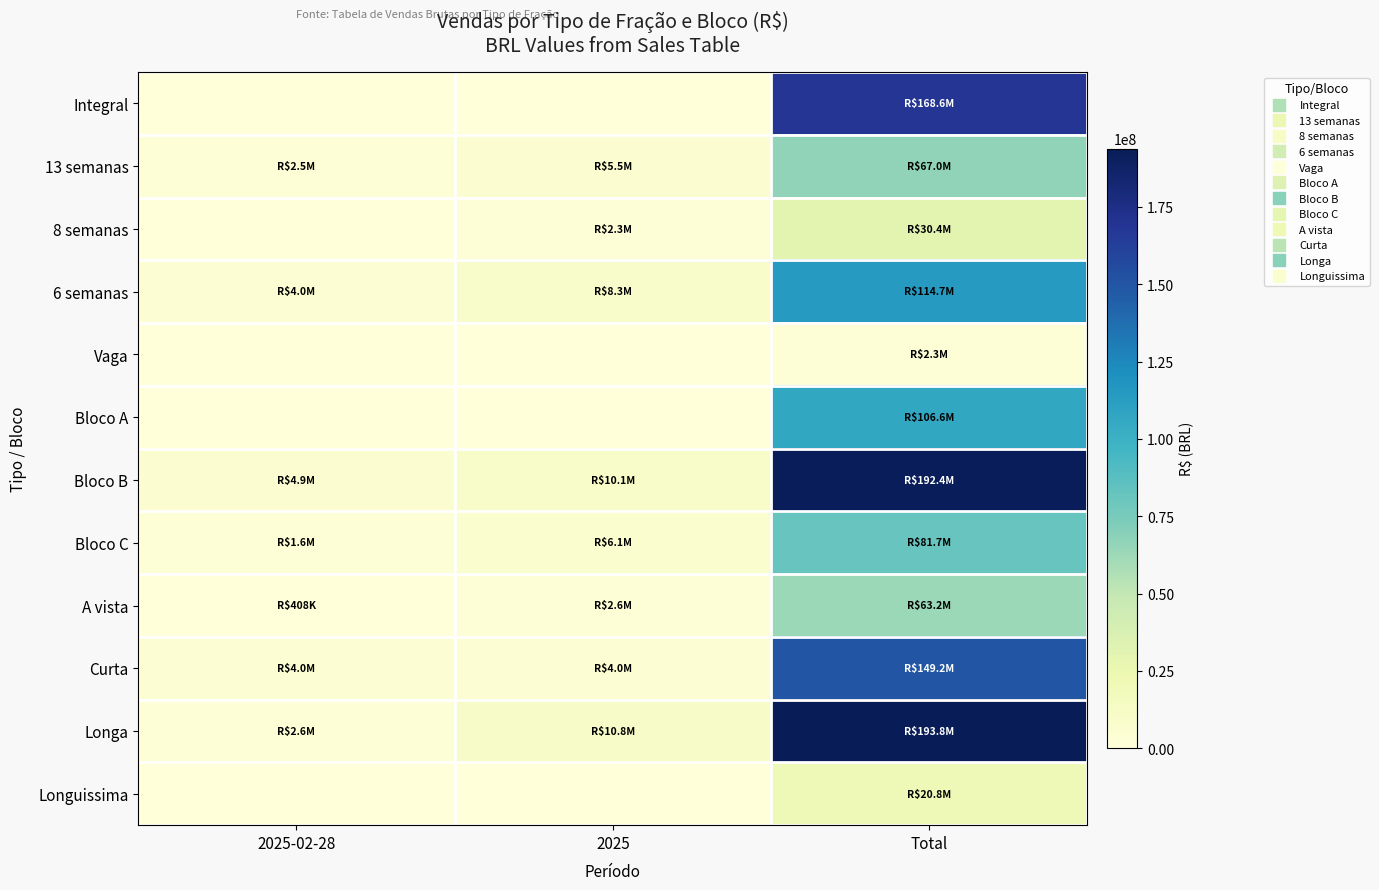

Reading right to left, transcribe all the data shown in this chart.

Integral: Total=168636445.4	2025=0.0	2025-02-28=0.0
13 semanas: Total=67003255.6	2025=5500000.4	2025-02-28=2506000.0
8 semanas: Total=30355872.2	2025=2315451.6	2025-02-28=0.0
6 semanas: Total=114749351.6	2025=8345295.1	2025-02-28=3978295.3
Vaga: Total=2300001.0	2025=0.0	2025-02-28=0.0
Bloco A: Total=106624617.5	2025=0.0	2025-02-28=0.0
Bloco B: Total=192386982.9	2025=10051033.5	2025-02-28=4925295.3
Bloco C: Total=81733324.4	2025=6109713.6	2025-02-28=1559000.0
A vista: Total=63190978.5	2025=2581949.3	2025-02-28=407506.8
Curta: Total=149206226.2	2025=3956833.1	2025-02-28=3956833.1
Longa: Total=193827227.1	2025=10781355.9	2025-02-28=2572758.4
Longuissima: Total=20808761.0	2025=0.0	2025-02-28=0.0